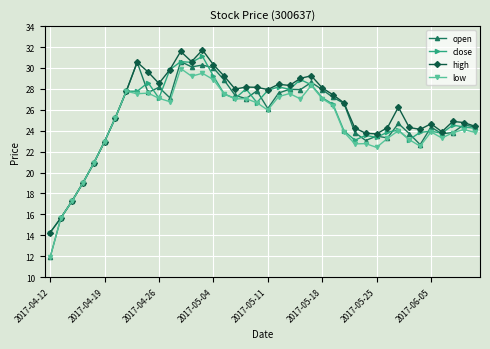

What is the value of the low point at the 39th from the left?

24.1